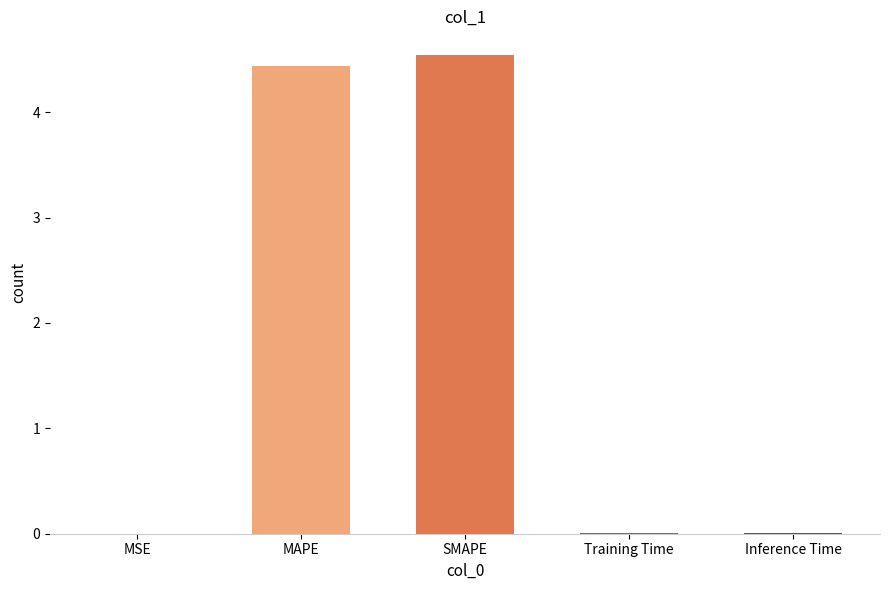

How many series are shown in this chart?

1